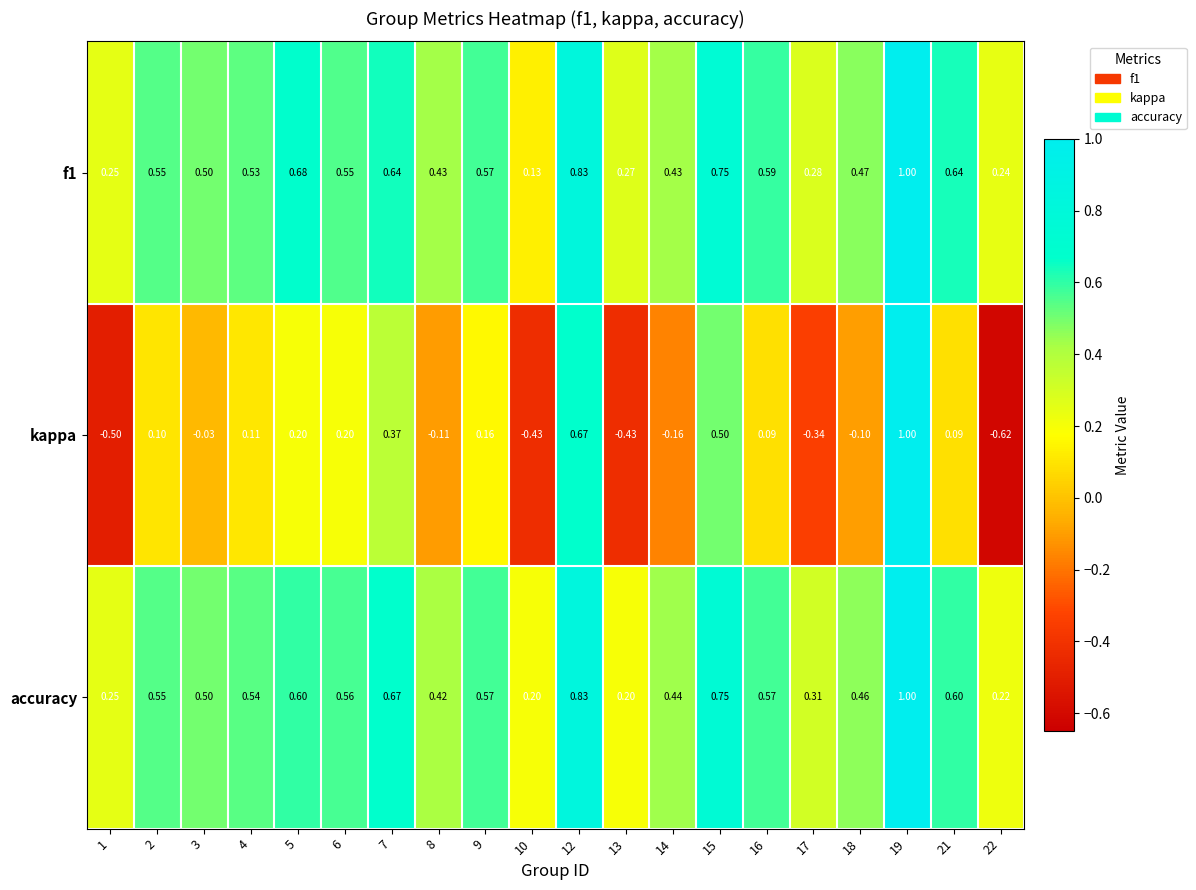

Which series has the widest spread of values?

kappa